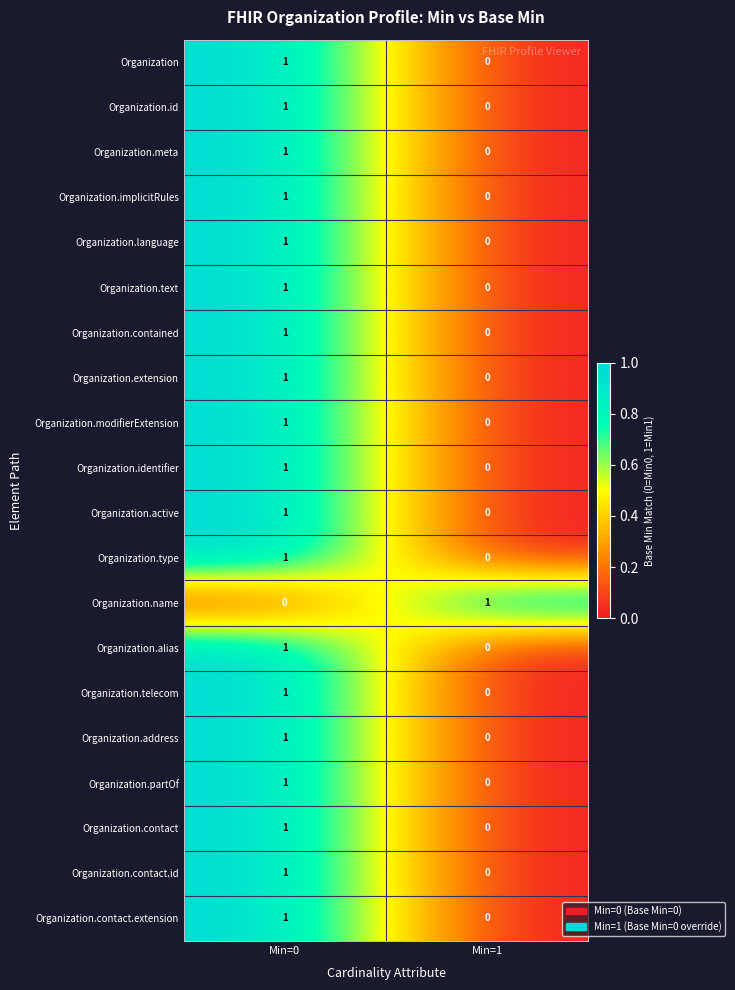

At which label is Organization.contact.id closest to 0?

Min=1